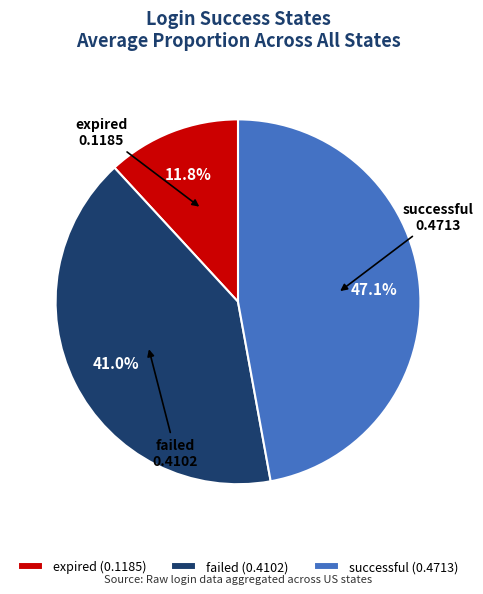

Count the number of slices in the pie.

3